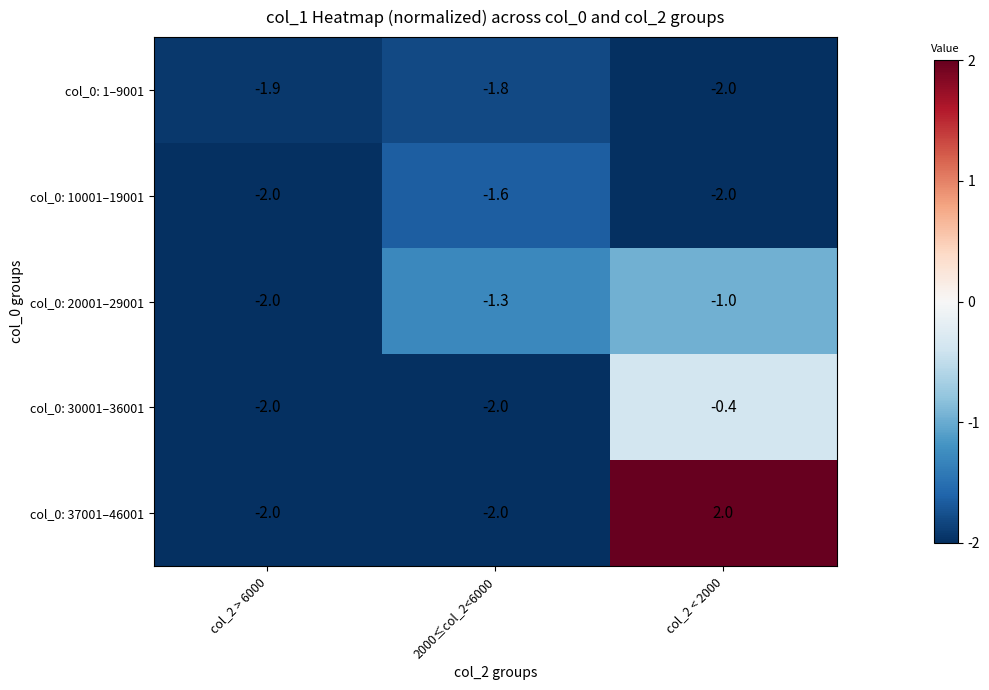

At which category is the sum across all series the highest?

col_2 < 2000